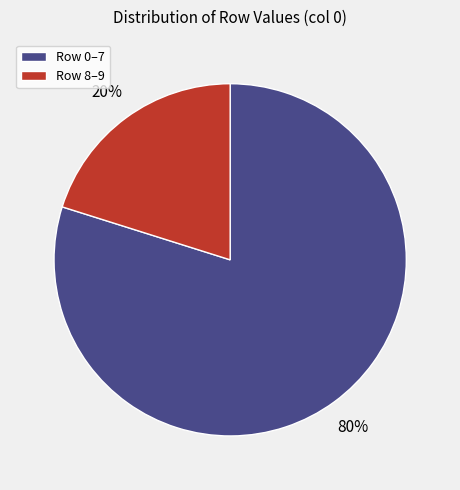

Is there a majority slice in this chart?

Yes